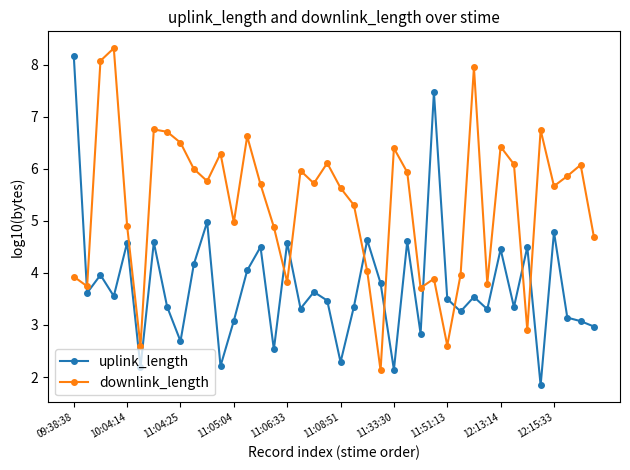

Which series has the largest total across all categories?

downlink_length